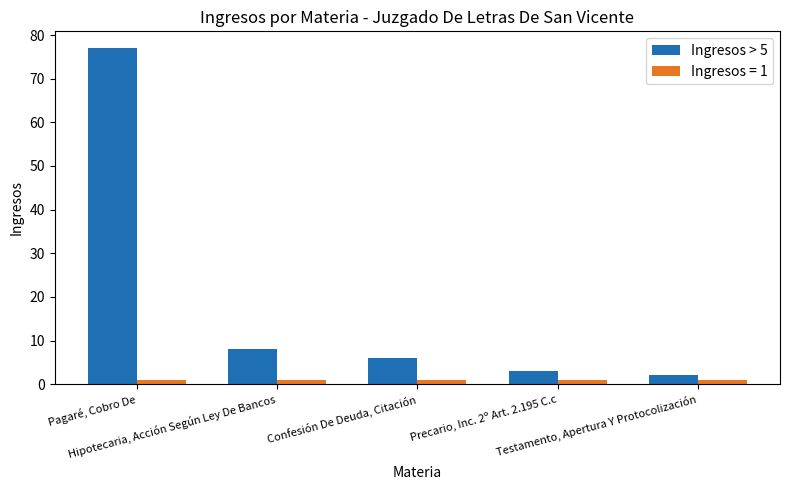

Rank the series by their average value, from lowest to highest.

Ingresos = 1, Ingresos > 5